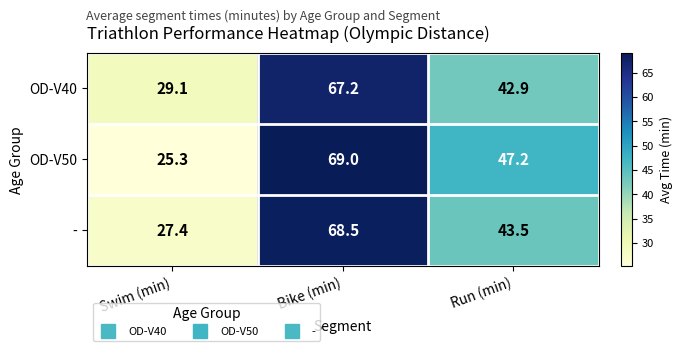

What value does the OD-V40 series have at Swim (min)?

29.1